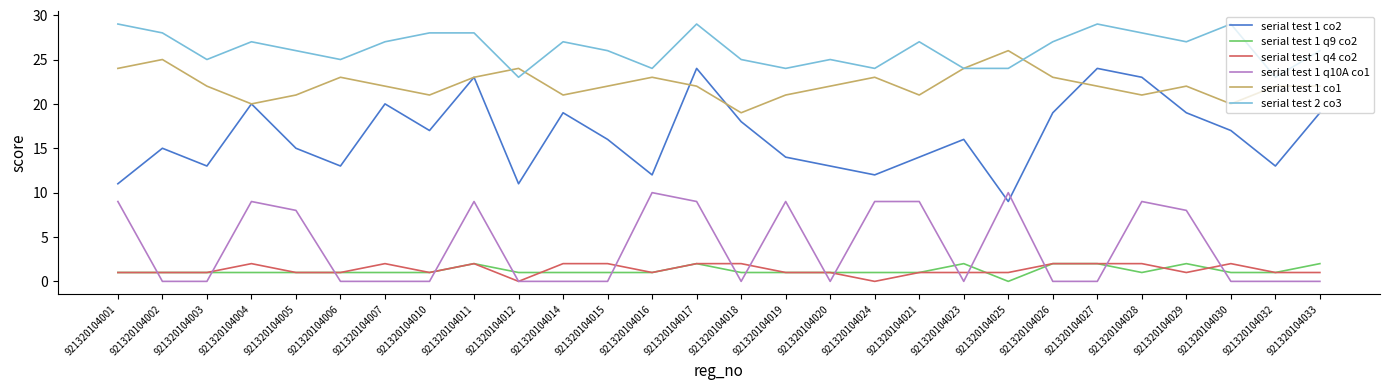

What is the approximate value of serial test 2 co3 at 921320104011?

28